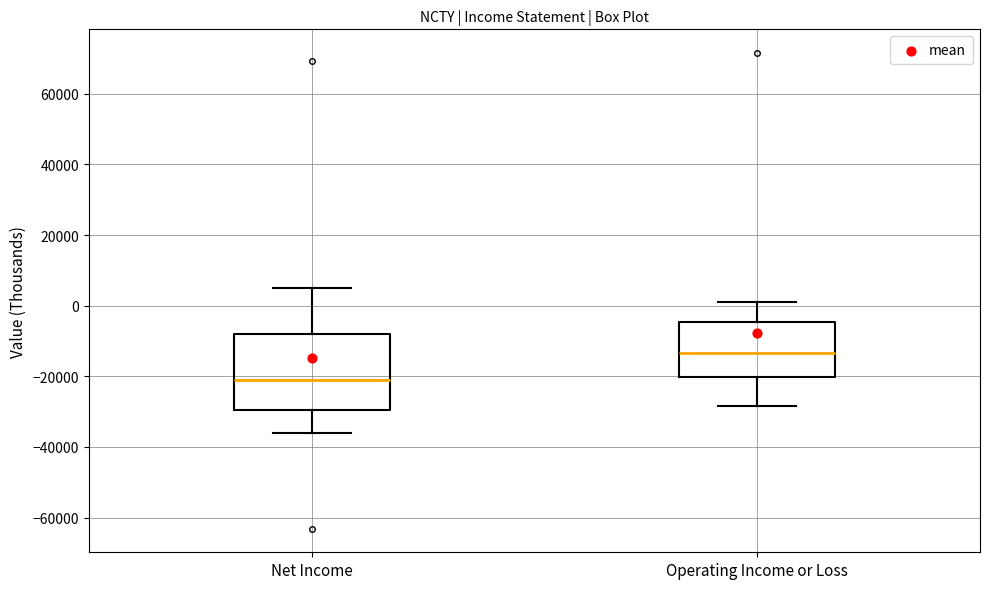

Which box's median line is the lowest?

Net Income